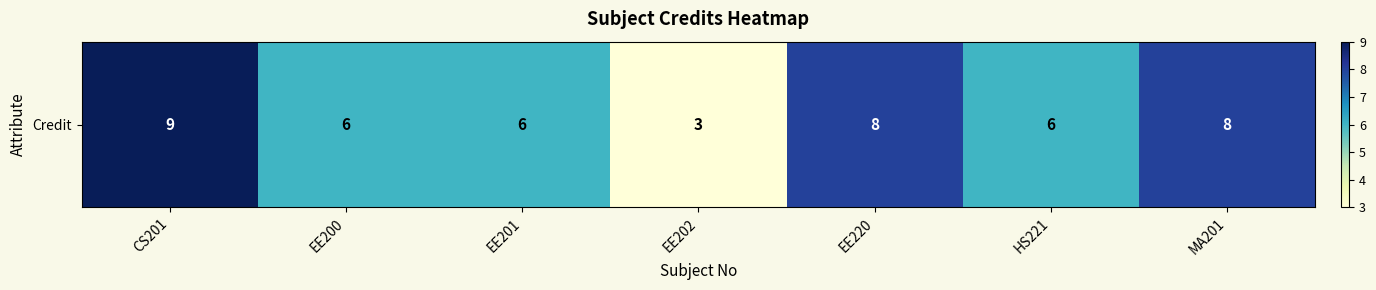

List the labels in order of value, largest first.

CS201, EE220, MA201, EE200, EE201, HS221, EE202